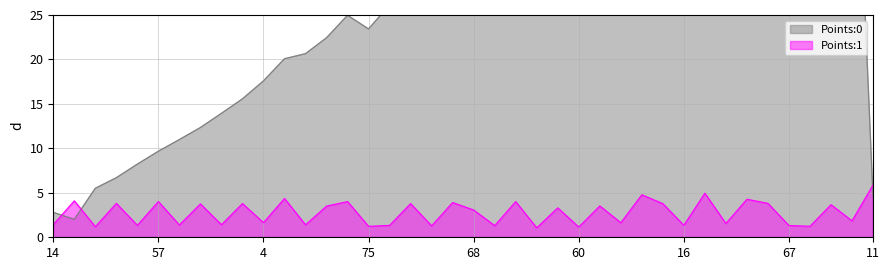

What is the difference between the second highest and minimum values in the Points:0 series?

55.6